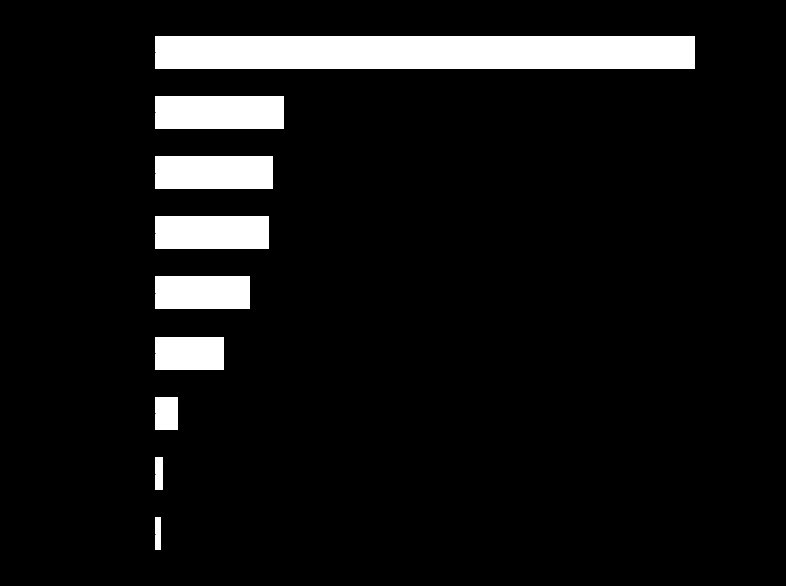

Does the chart contain any negative values?

No